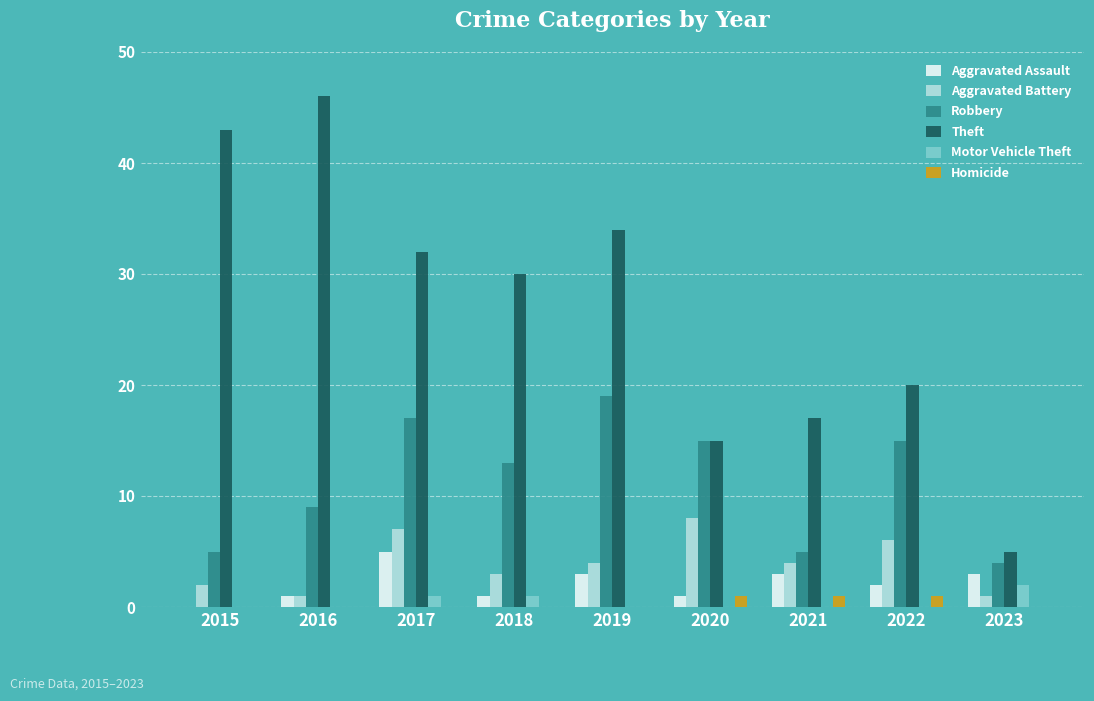

How many data points does each series have?

9